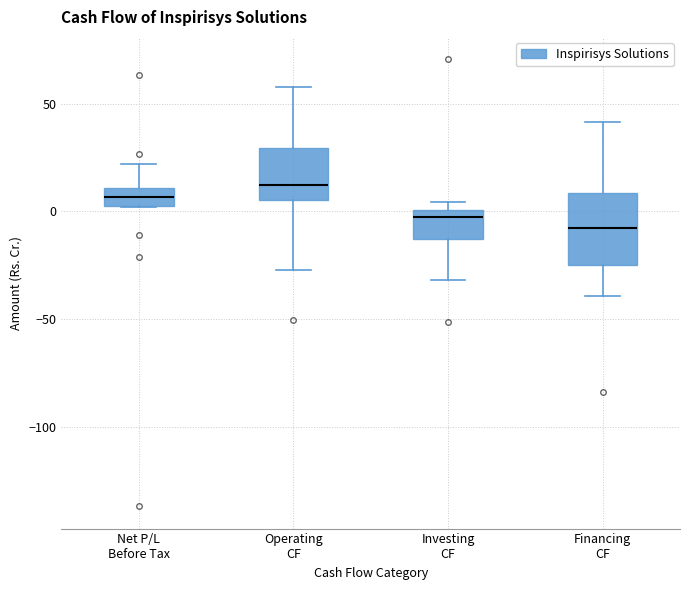

Reading left to right, transcribe this box plot: for each box, give where its median line is, the range the box spans, and where its two whiskers end, as read against the y-axis. The values are not printed on the chart, so give them approximately, as read against the axis.

Net P/L Before Tax: median 5, box 0 to 10, whiskers 0 to 20
Operating CF: median 10, box 5 to 30, whiskers -25 to 60
Investing CF: median -5, box -15 to 0, whiskers -30 to 5
Financing CF: median -10, box -25 to 10, whiskers -40 to 40